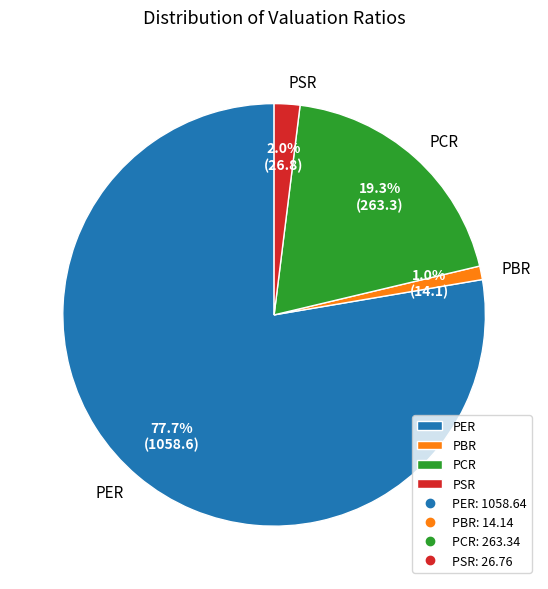

Between PBR and PCR, which is larger?

PCR